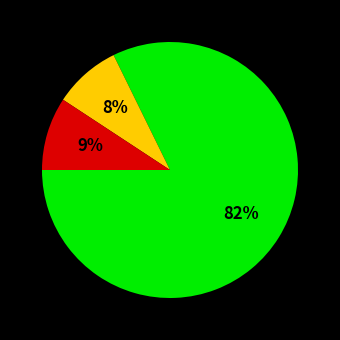

To the nearest percent, what is the average slice percentage?

33%